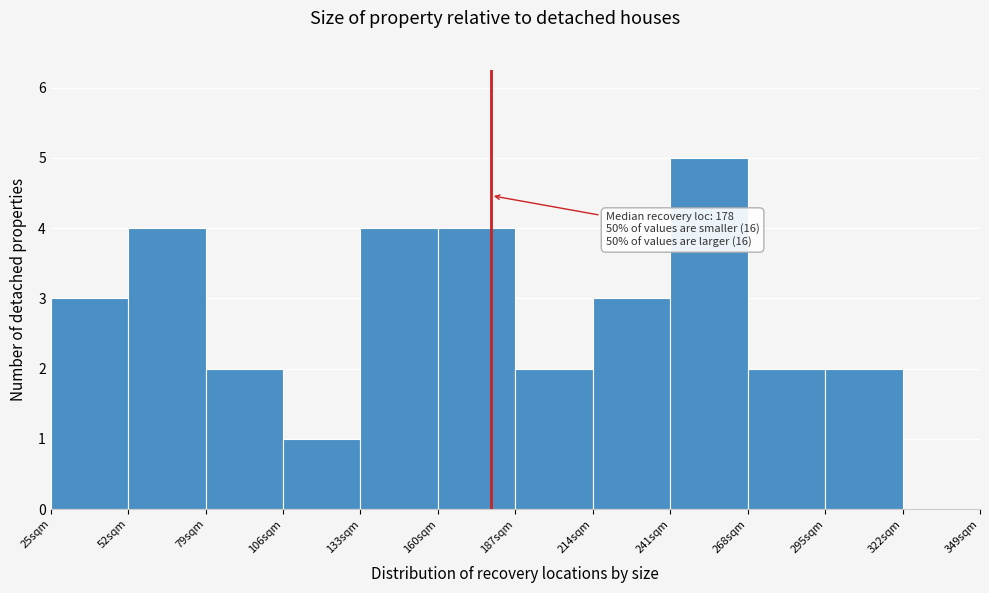

Over which range of the x-axis is the bar tallest?

241 to 268